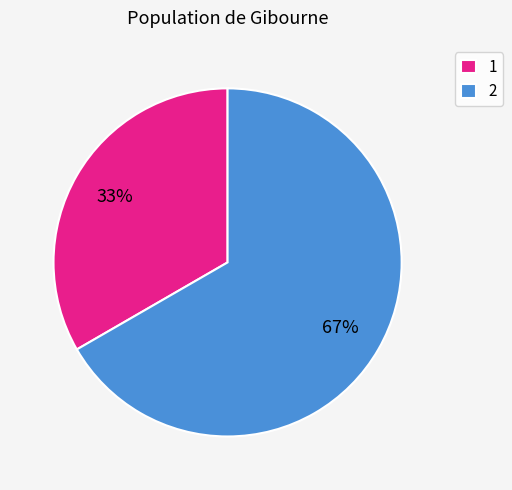

To the nearest percent, what portion does 2 represent?

67%